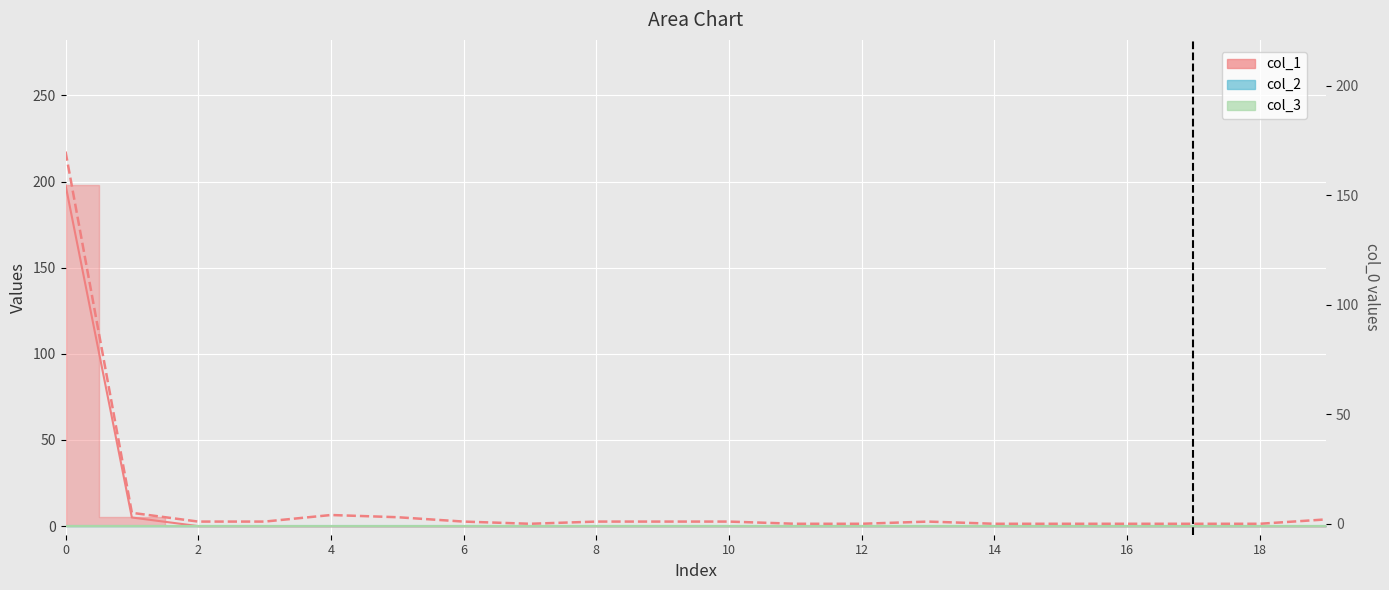

Read the value at 19.

2